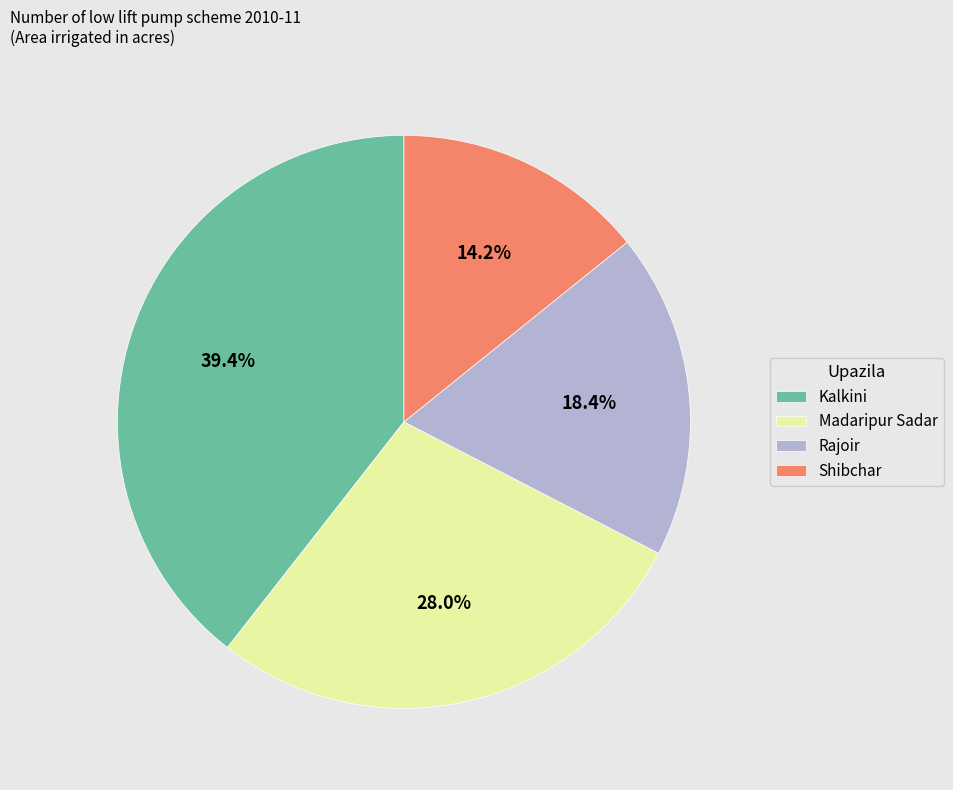

How many slices are in this pie chart?

4